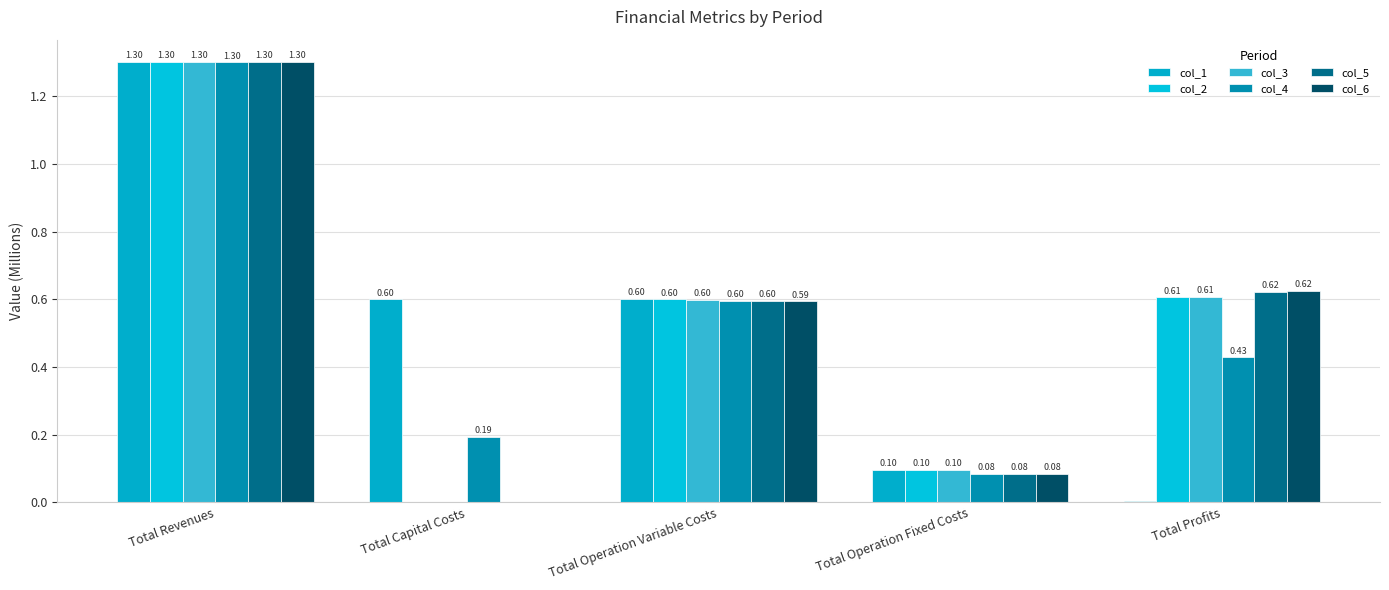

How many groups of bars are there?

5